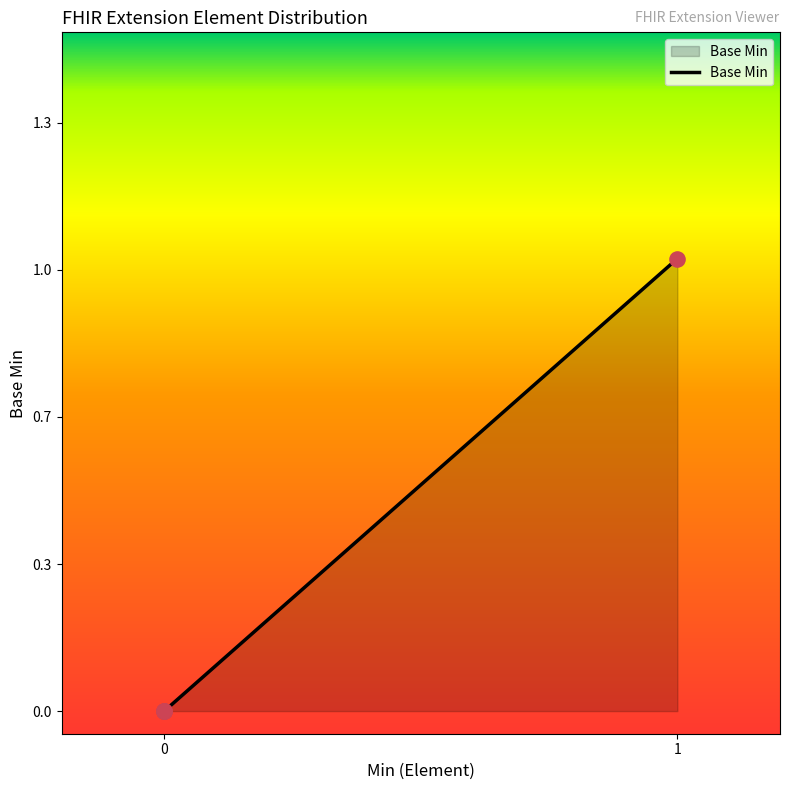

Does the chart have visible grid lines?

No